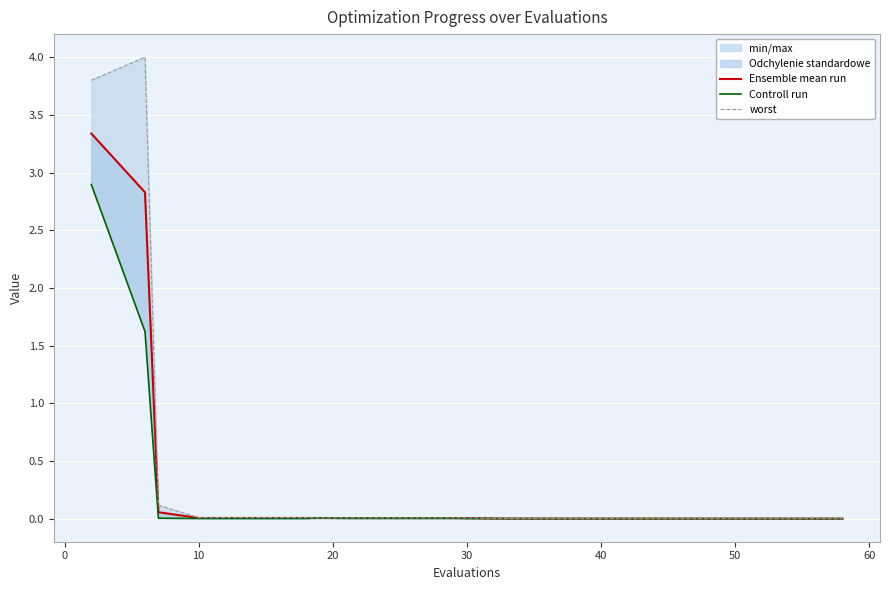

What is the average value of the Ensemble mean run series?

0.3